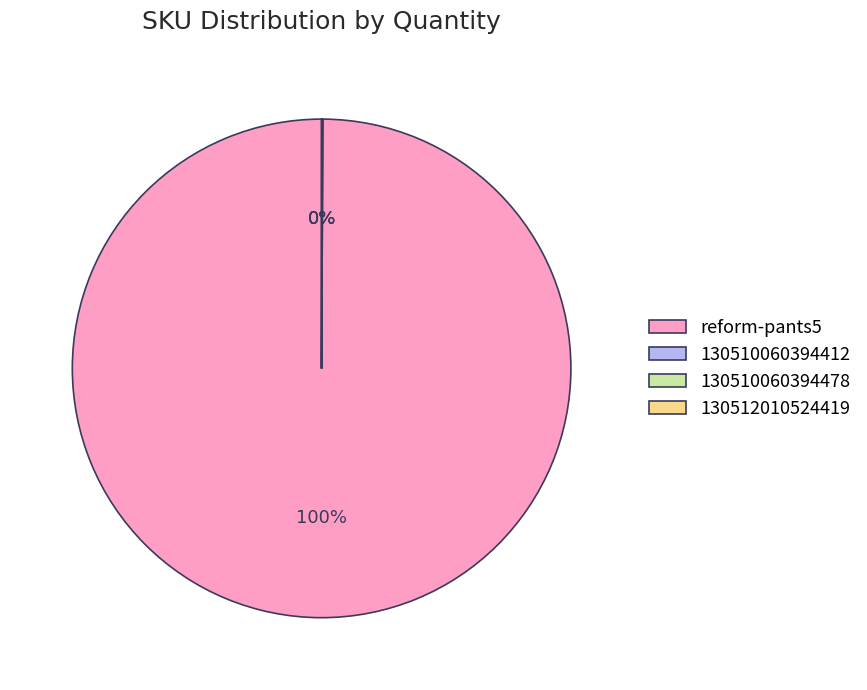

Is it true that reform-pants5 is 100% of the pie?

True